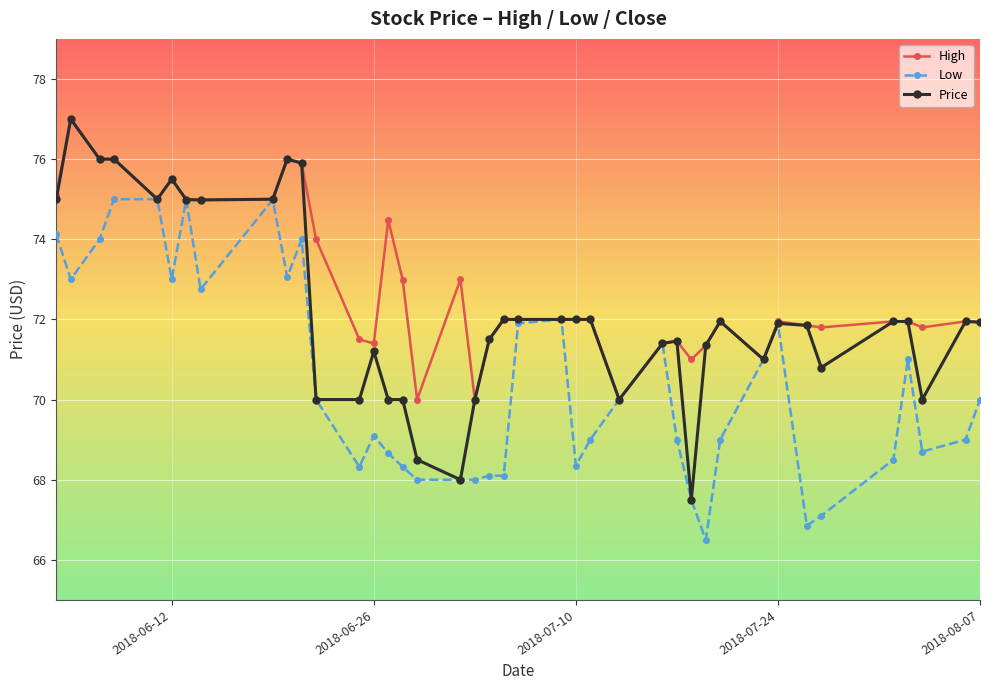

What is the value of the Price point at the 14th from the left?

71.2